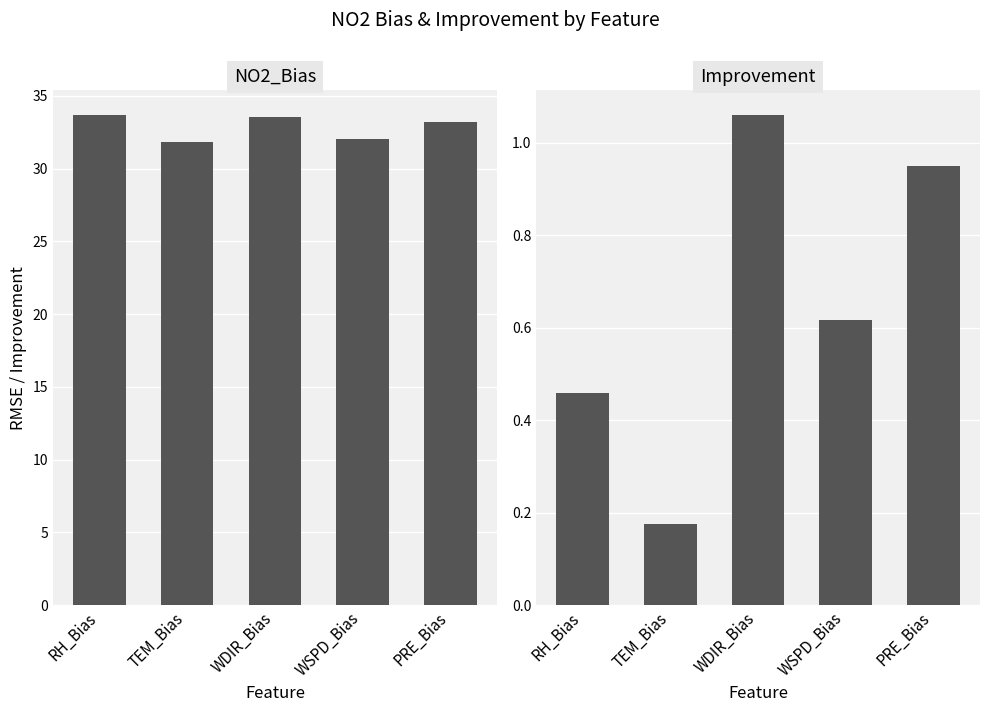

How many bars are there in total?

10